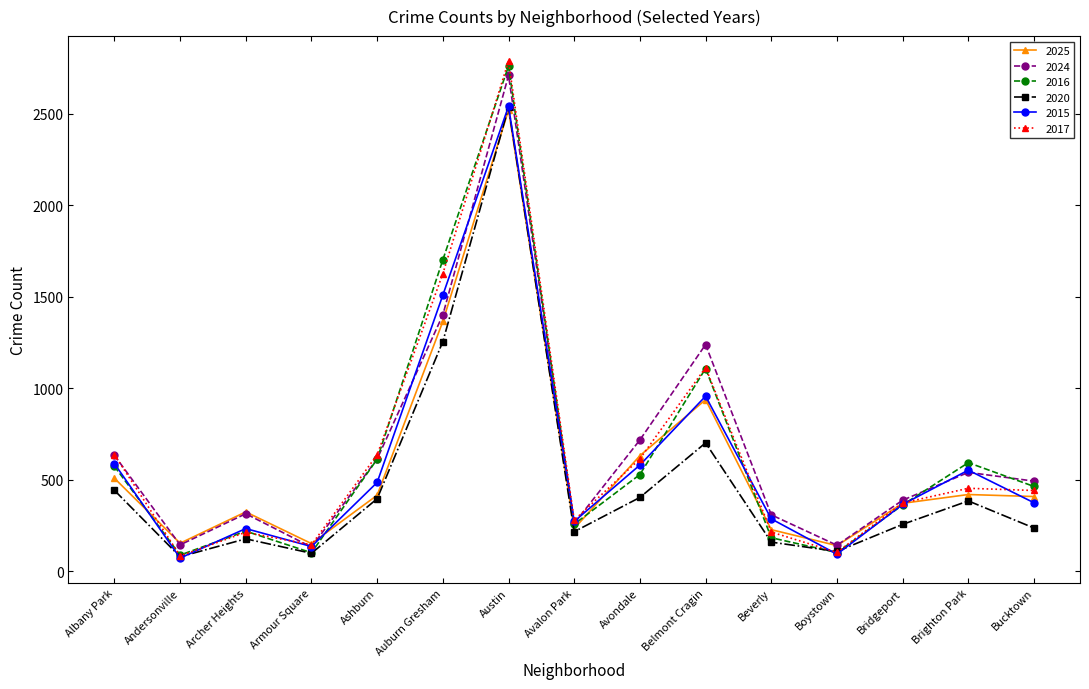

True or false: 2025 has a value of 1364 at Auburn Gresham.

True